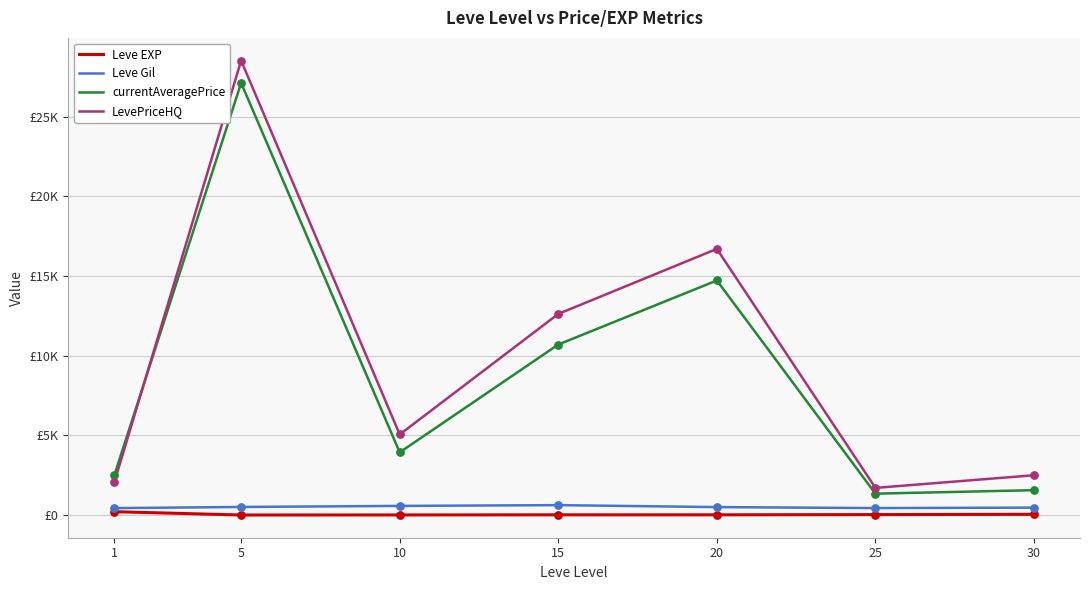

At how many categories does at least one series exceed 21713?

1